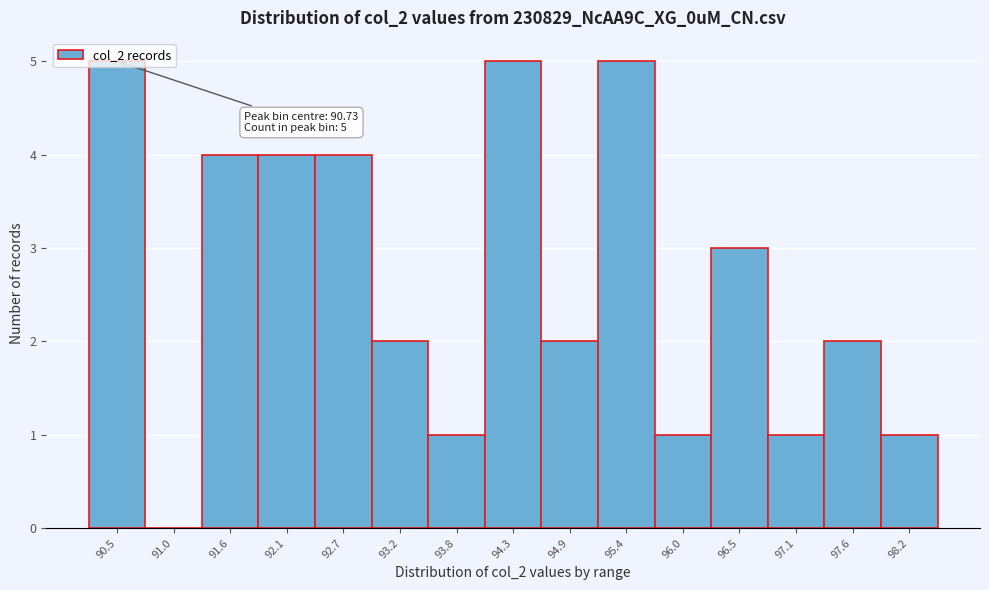

Approximately how many times larger is the value at 95.4 compared to 93.2?

2.5